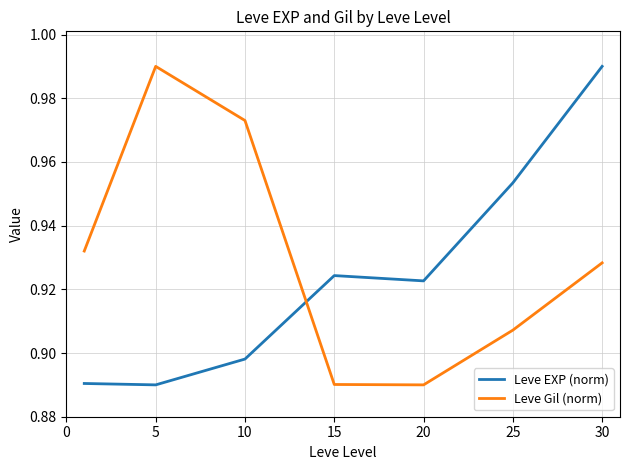

After their last crossing, which series has the higher values: Leve EXP (norm) or Leve Gil (norm)?

Leve EXP (norm)